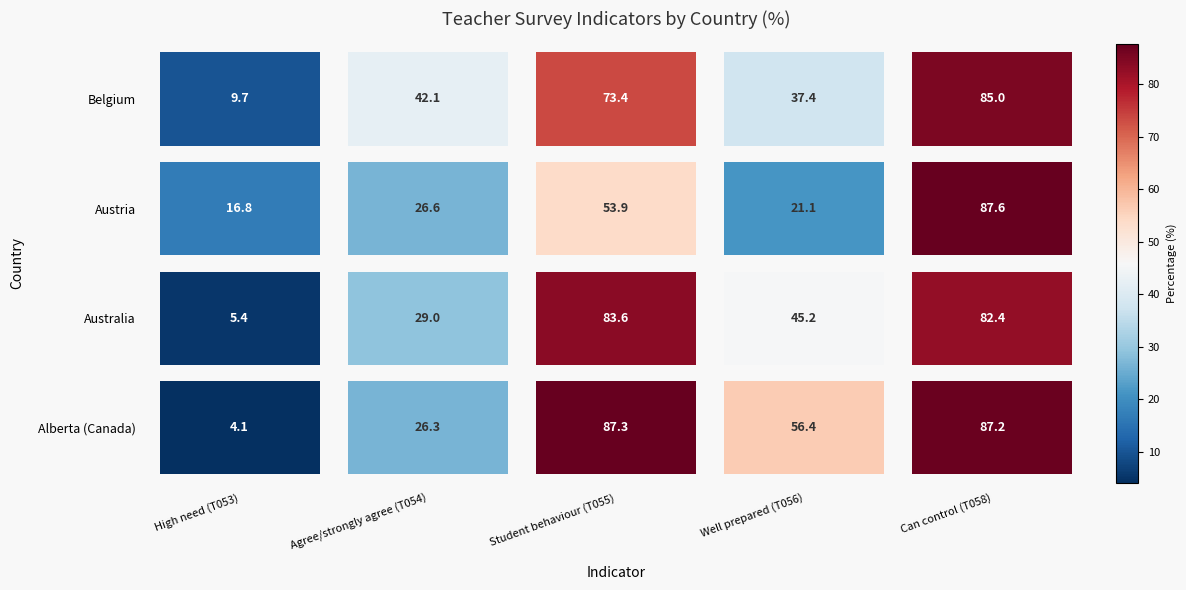

What is the difference between the highest and lowest values at High need (T053)?

12.7